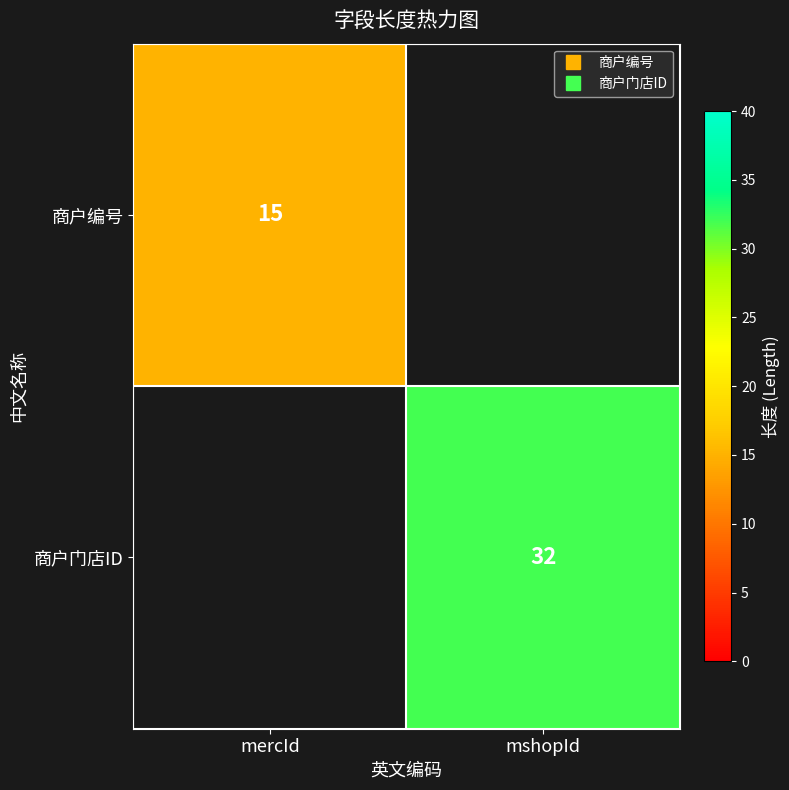

Read the 商户门店ID value at mshopId.

32.0